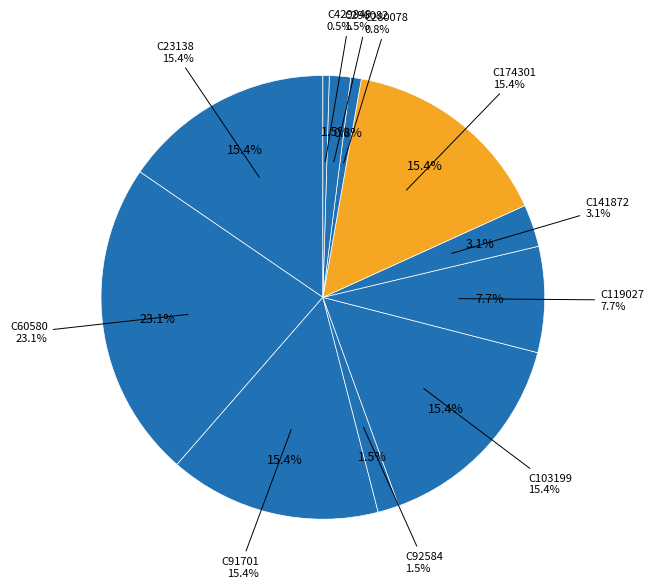

Does C141872 account for over 50% of the chart?

No